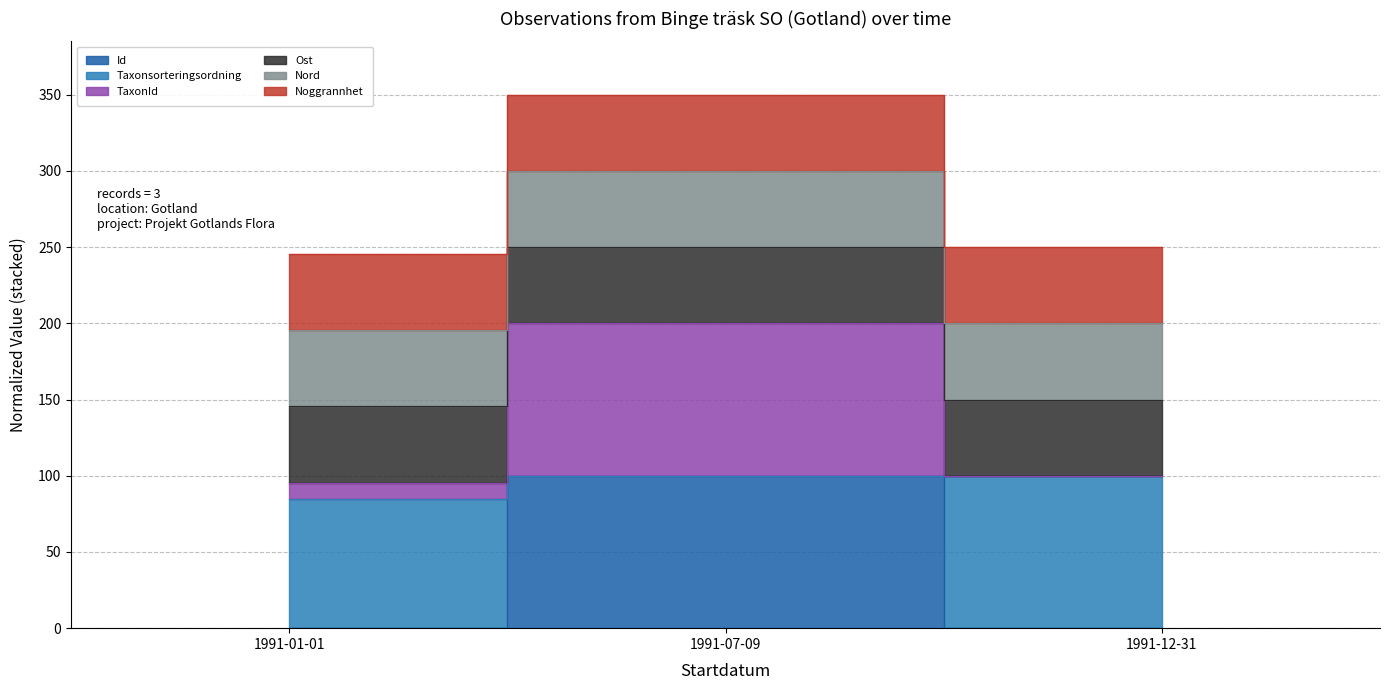

Does the chart display data point markers on the line(s)?

No